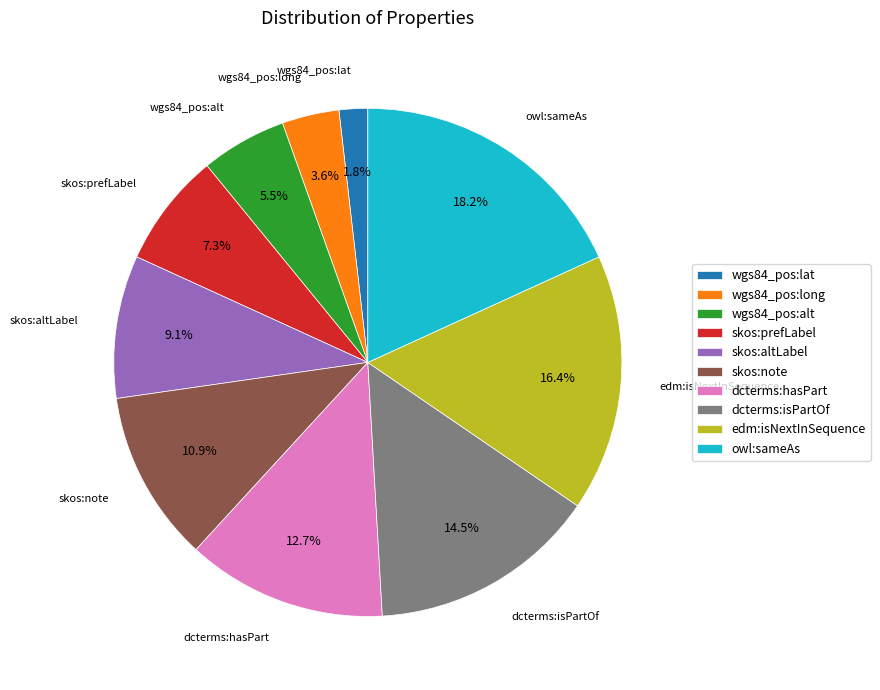

How many segments does this pie chart have?

10